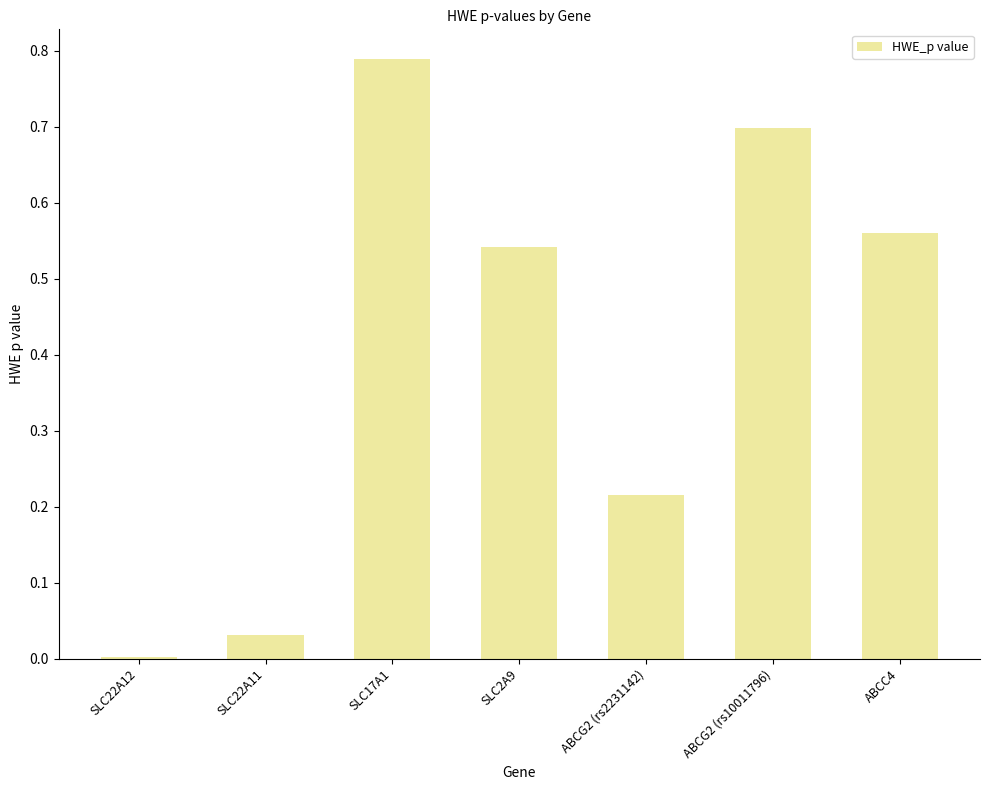

The chart shows a value of 0.0 at SLC22A11. True or false?

True